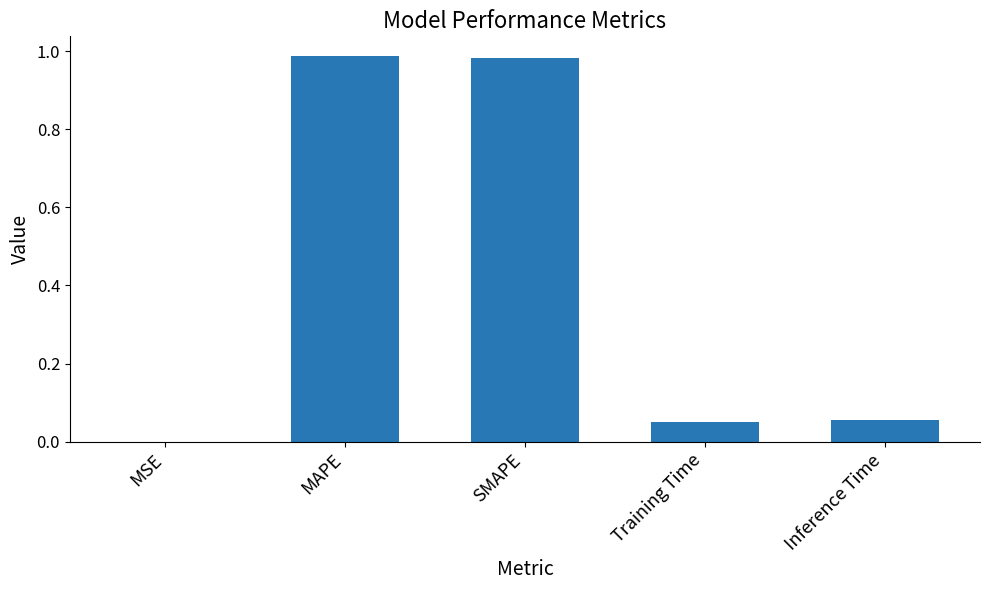

The value at Training Time is 0.0. True or false?

True